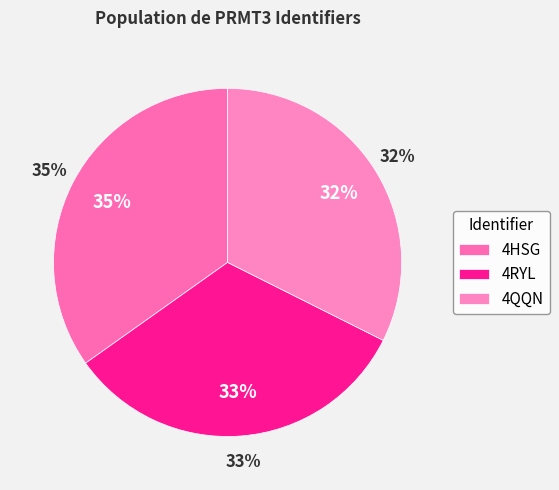

To the nearest percent, what is the combined percentage of 4HSG and 4QQN?

67%